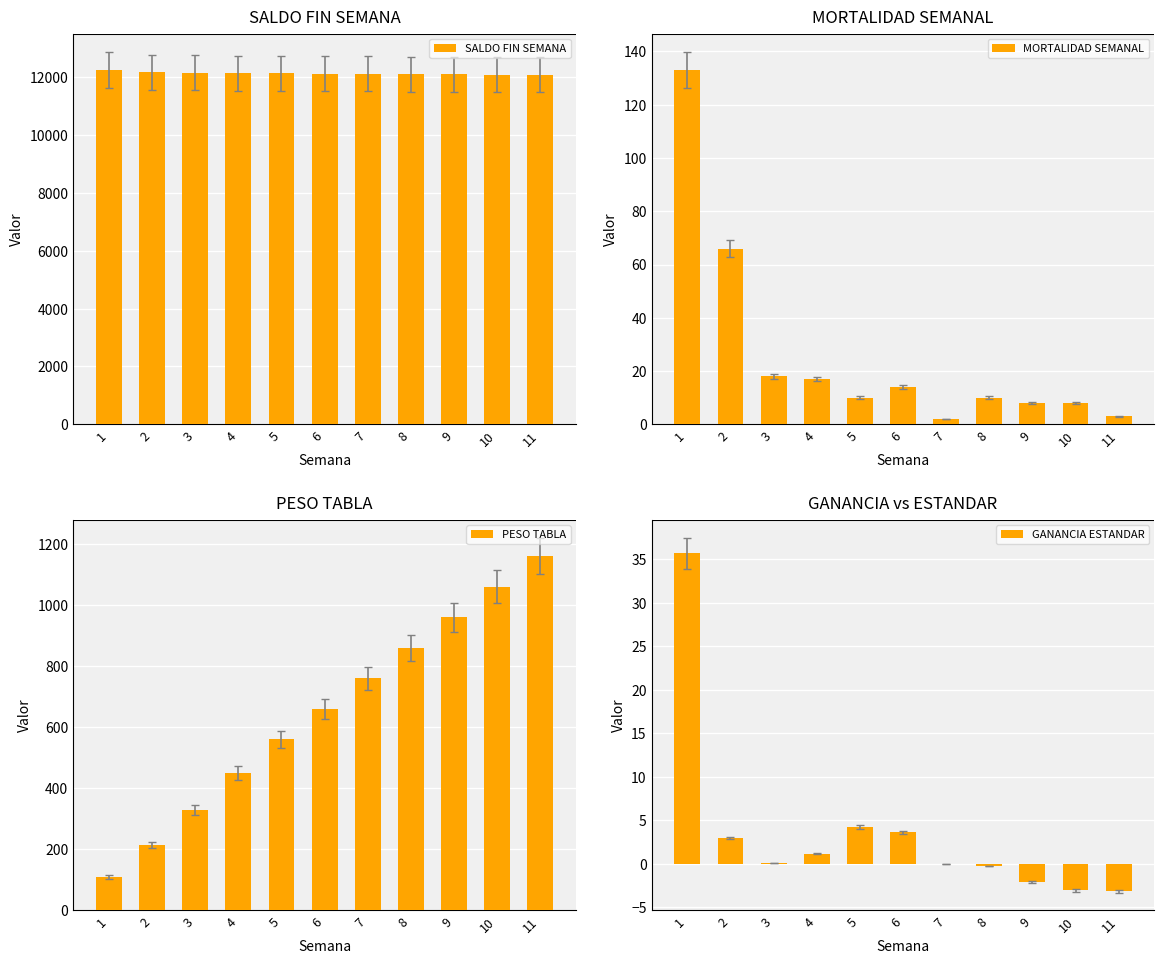

How many series are shown in this chart?

4